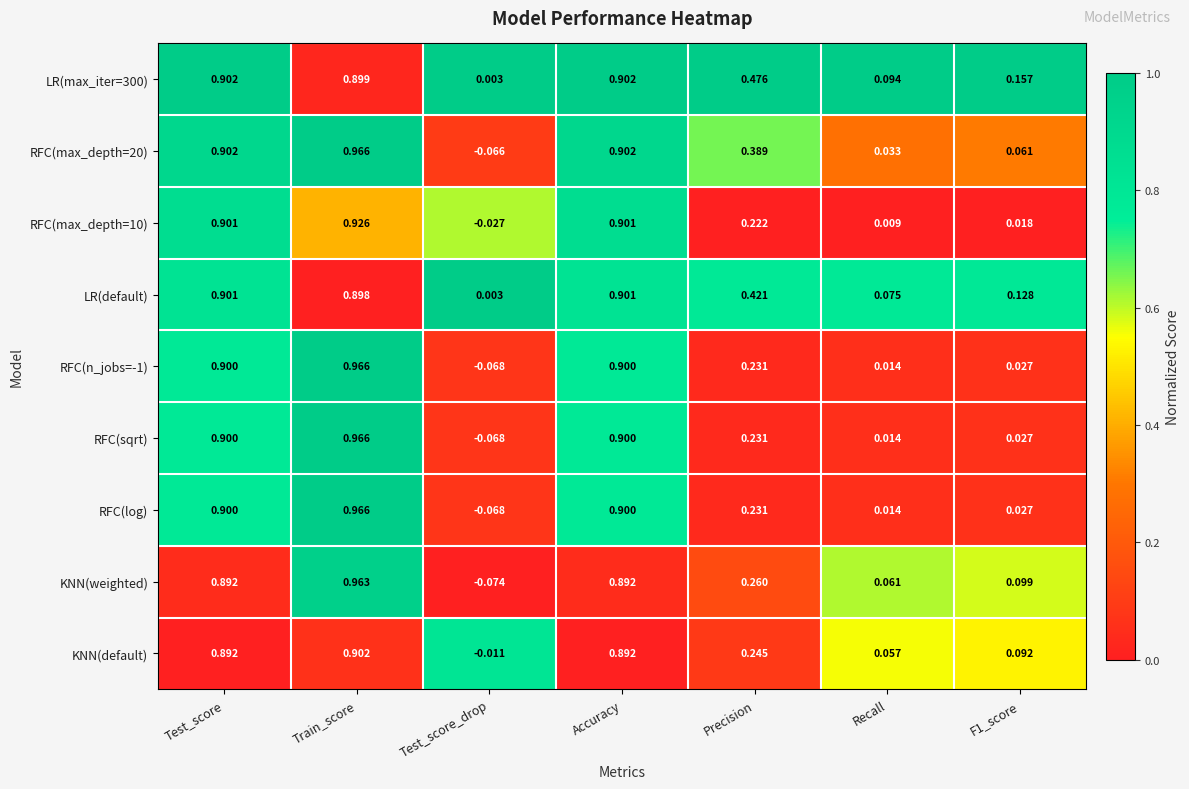

Where does the RFC(log) series first go above 0?

Test_score